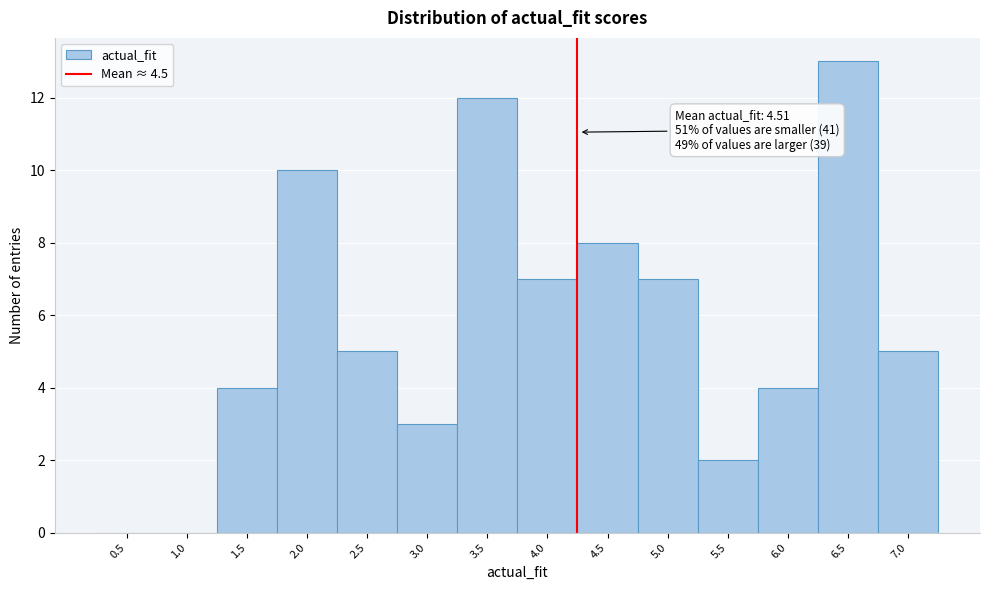

Reading left to right, transcribe all the data shown in this chart.

0.5=0	1.0=0	1.5=4	2.0=10	2.5=5	3.0=3	3.5=12	4.0=7	4.5=8	5.0=7	5.5=2	6.0=4	6.5=13	7.0=5